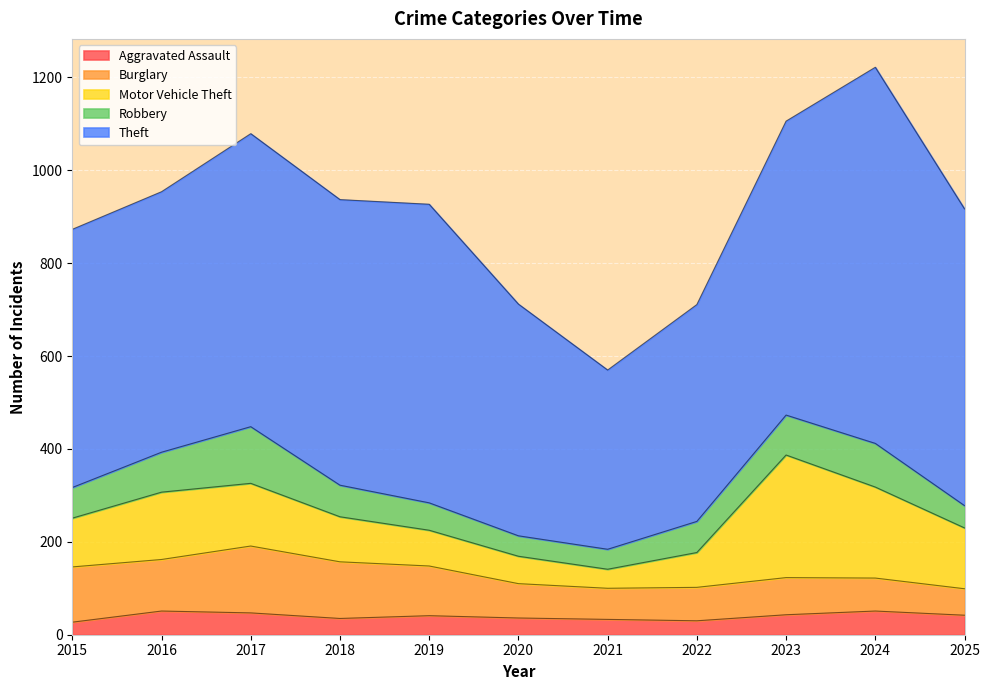

How many values in the Robbery series exceed 67?

5